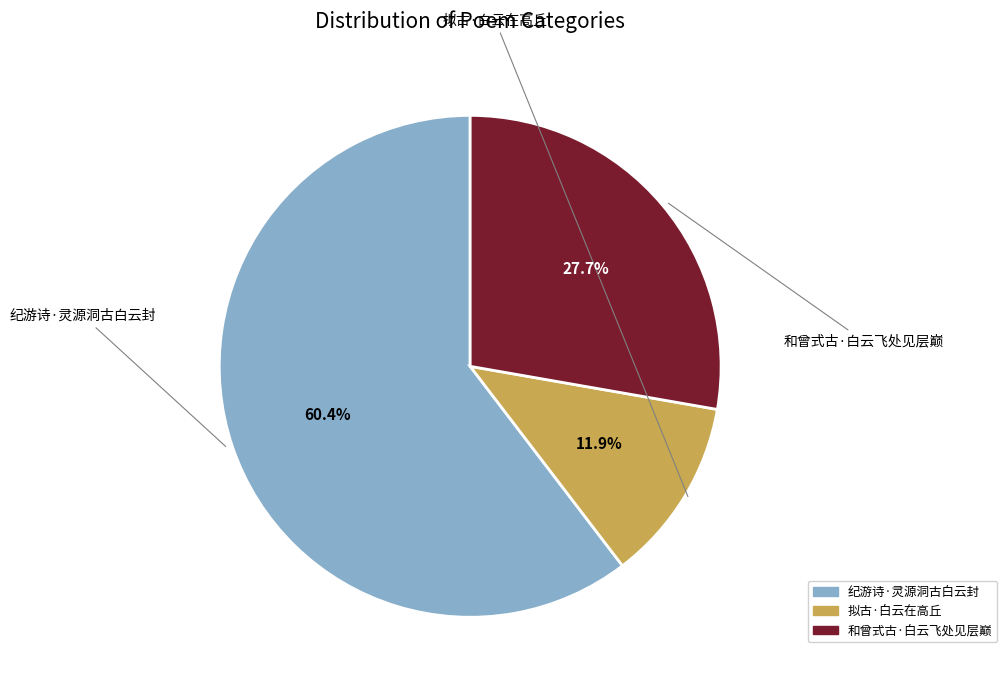

How many segments does this pie chart have?

3